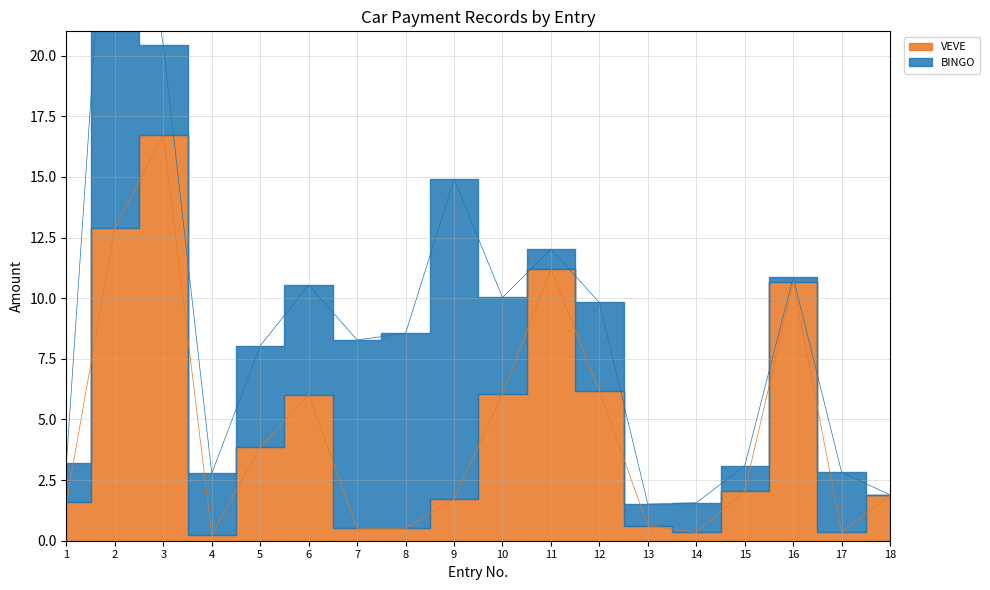

What value does the data have at 12?

6.2